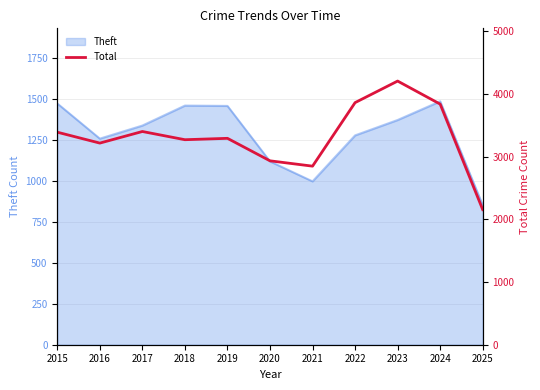

The value at 2021 is 4681. True or false?

False